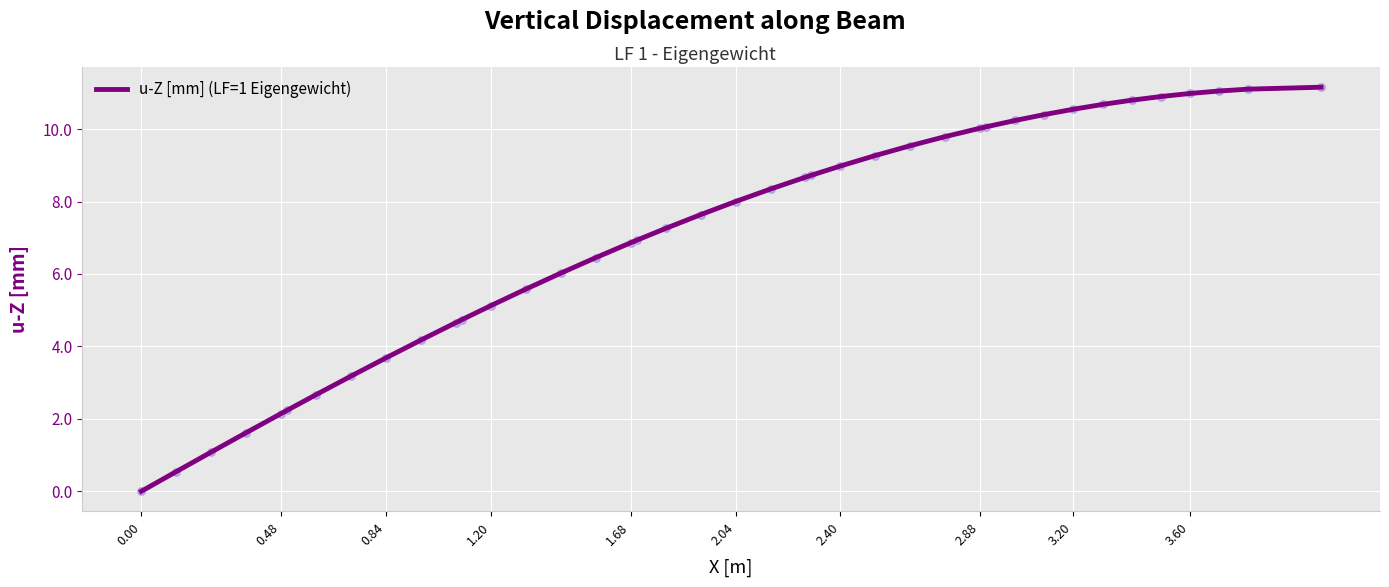

What is the greatest value displayed?

11.2